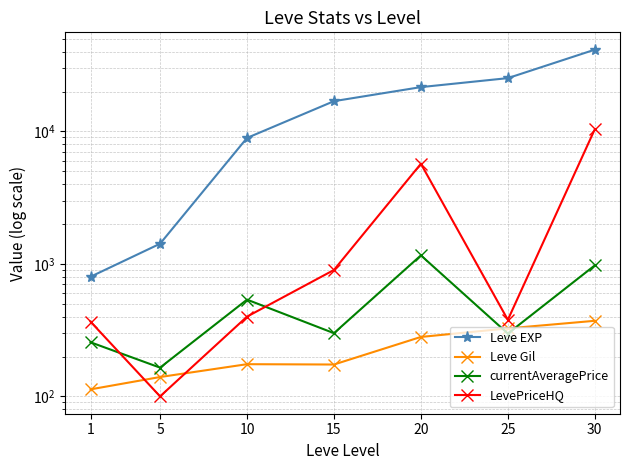

What is the sum of all LevePriceHQ values?

18219.8